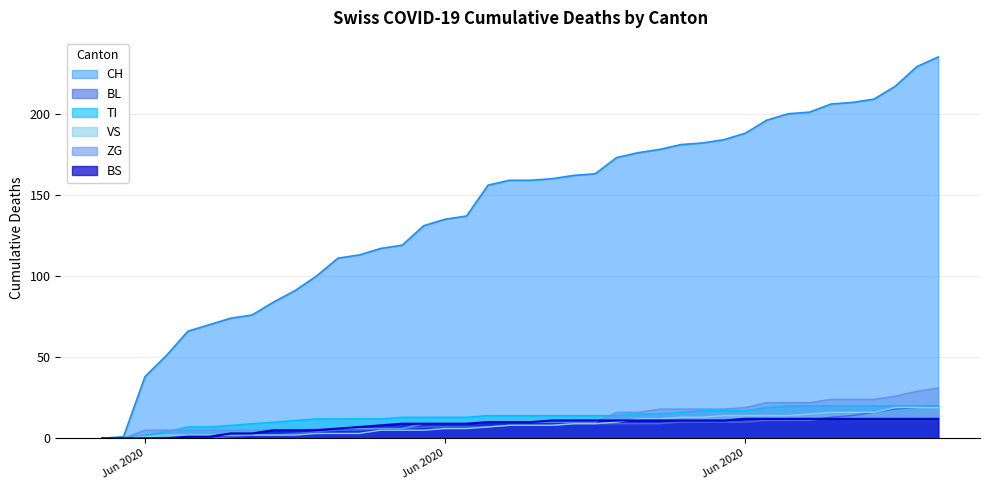

Does the chart display data point markers on the line(s)?

No